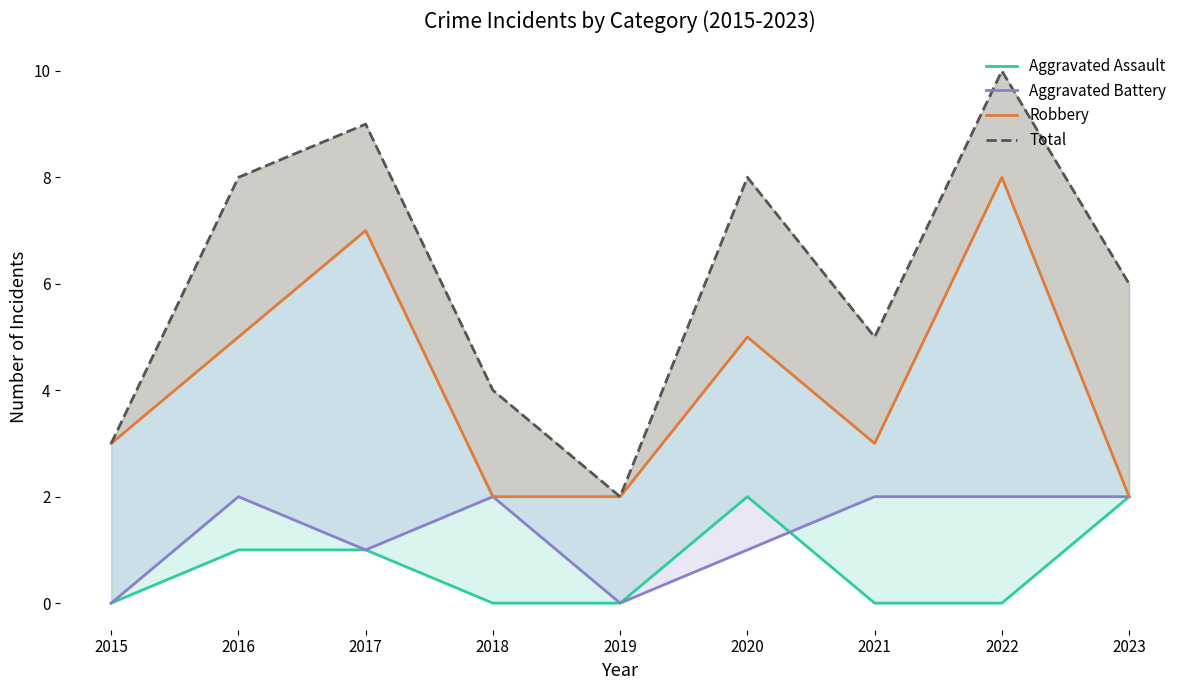

What is the value of the Robbery point at the 1st from the left?

3